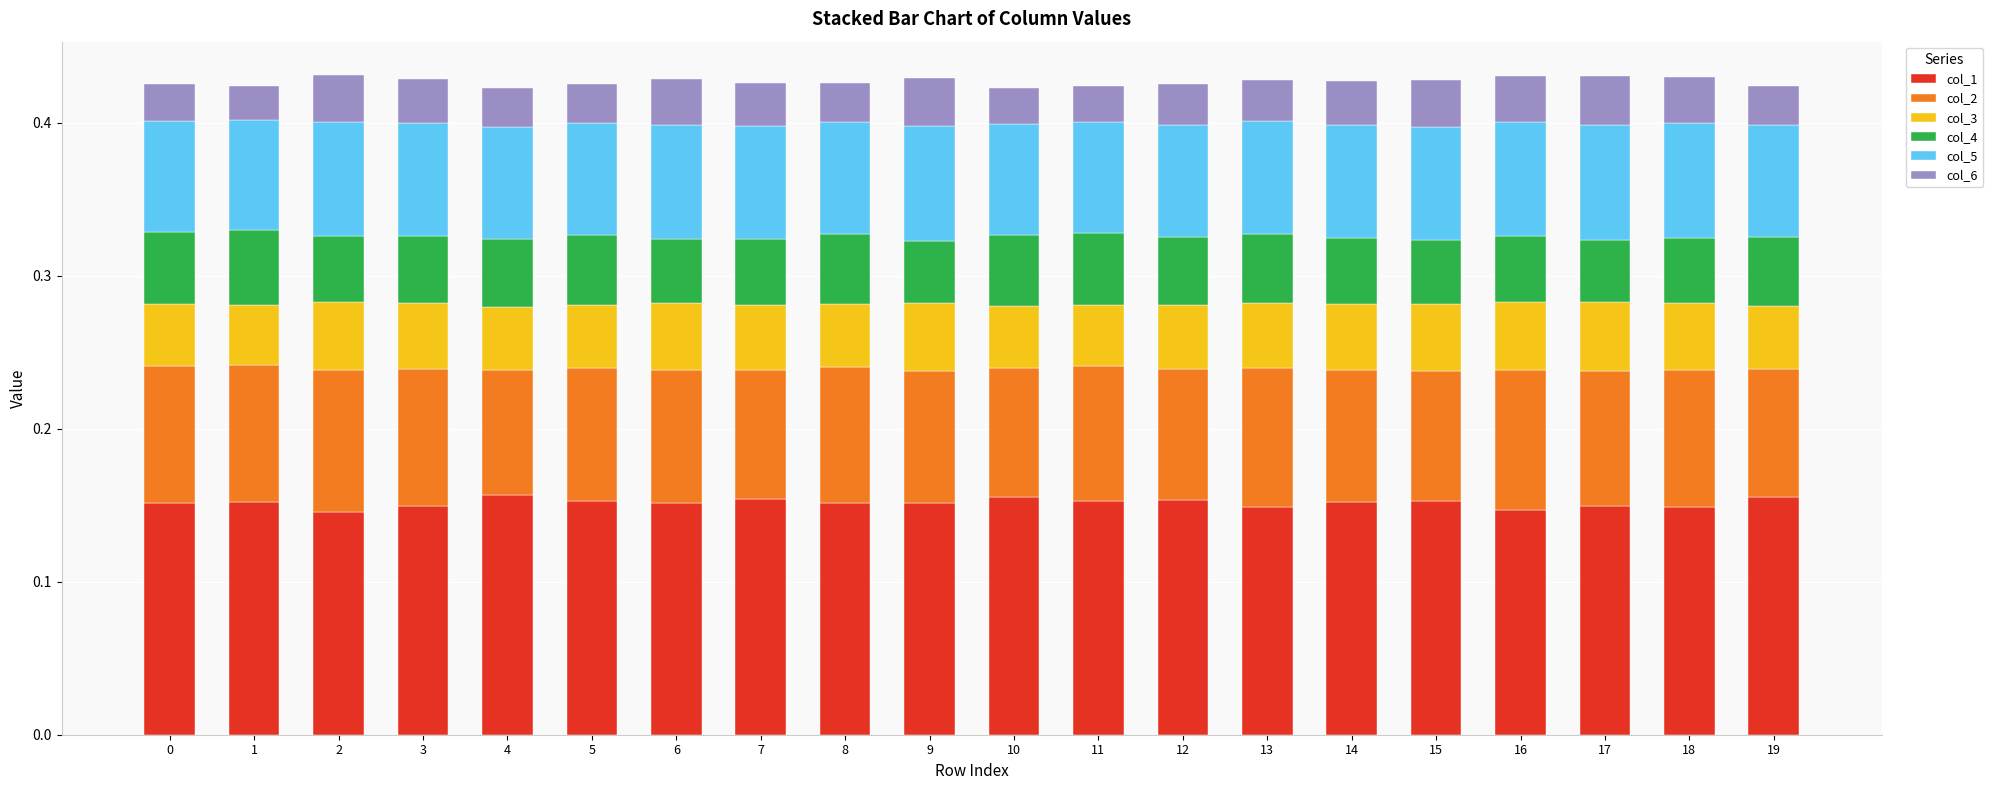

Count the col_1 values in the range 0 to 1.

20